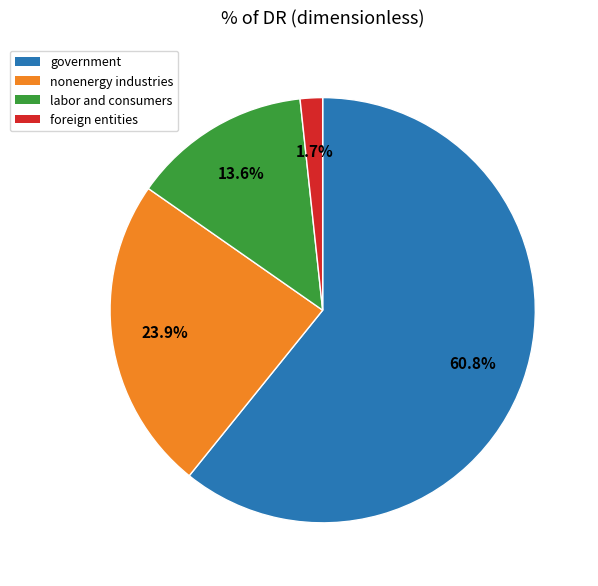

Between labor and consumers and nonenergy industries, which is larger?

nonenergy industries